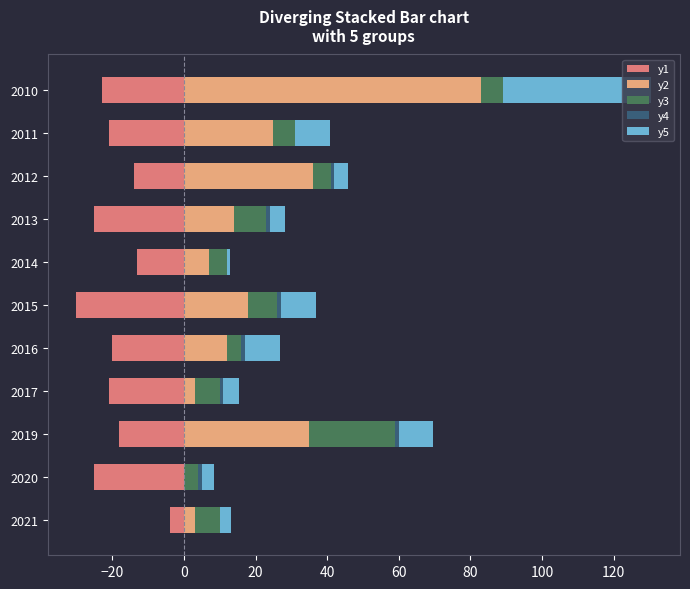

How many values in the y2 series are below 14?

5